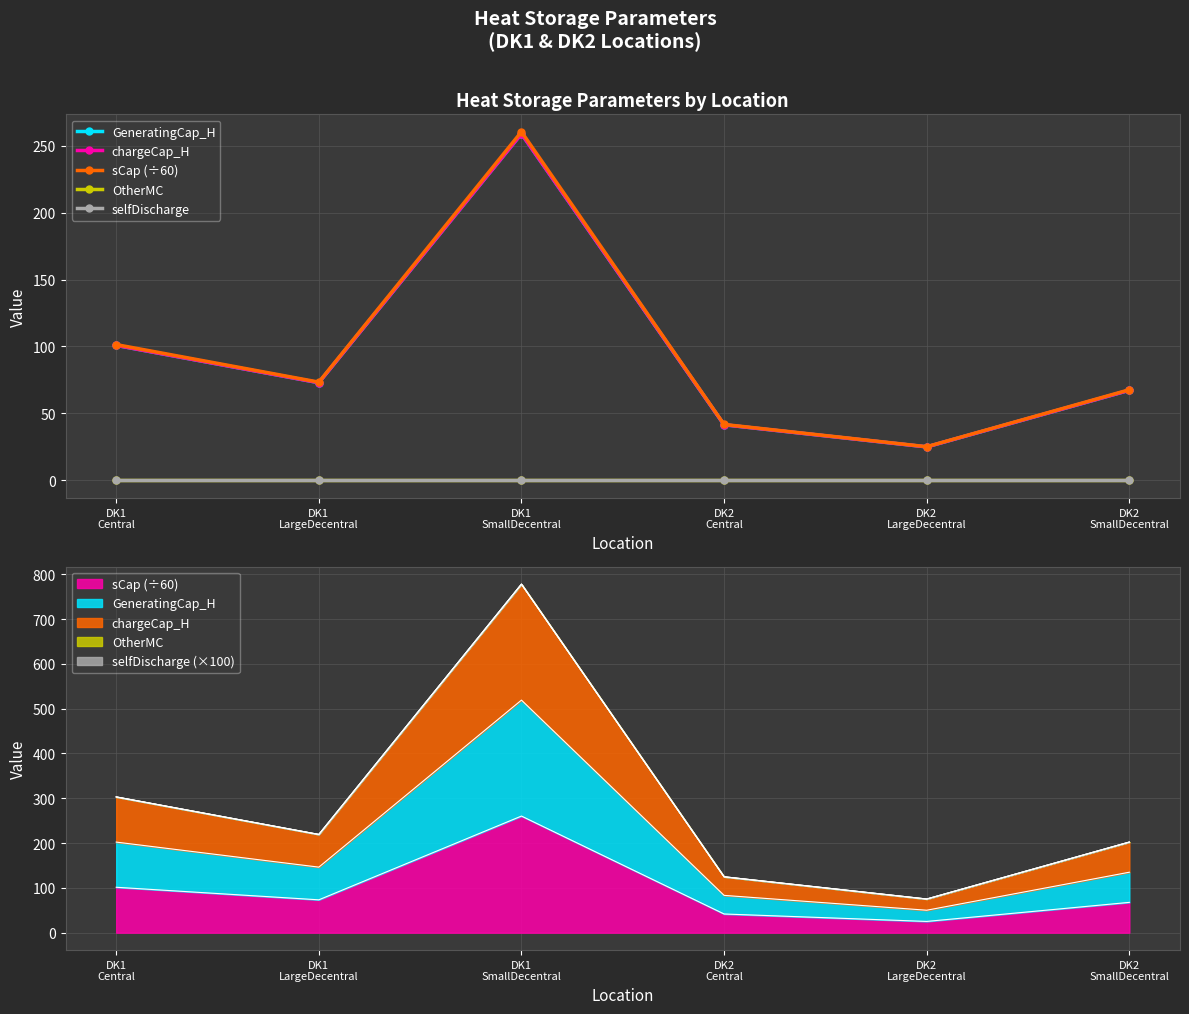

Is this an area chart (filled region under the line)?

No